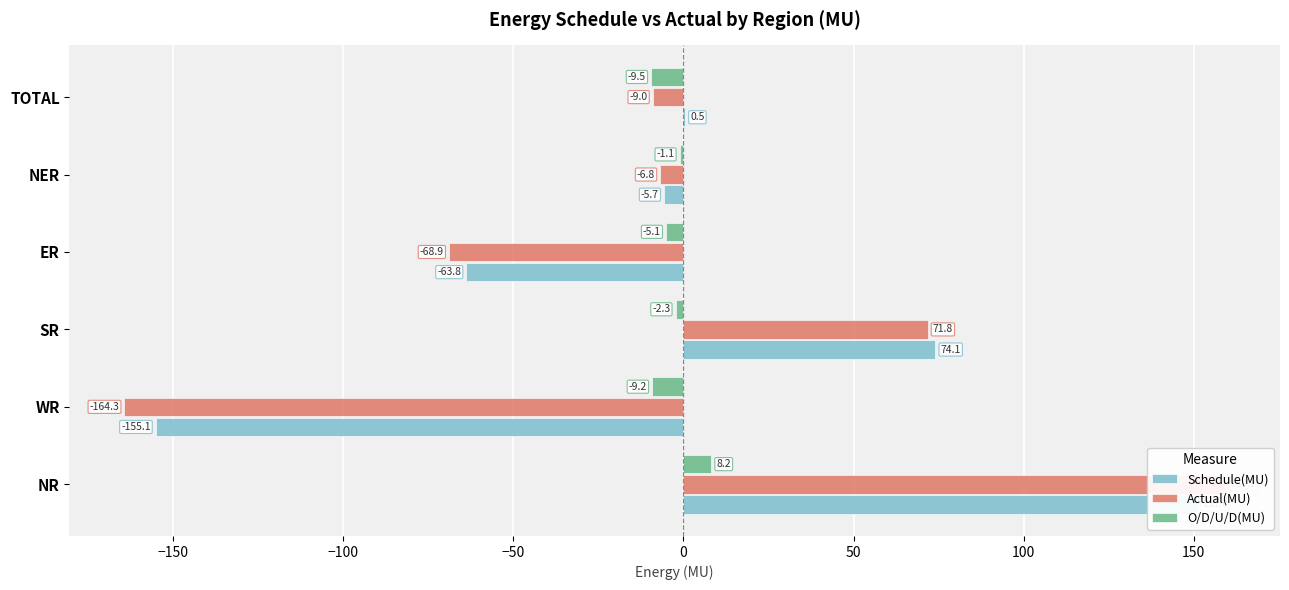

What is the difference between the maximum and second lowest values in the O/D/U/D(MU) series?

17.4